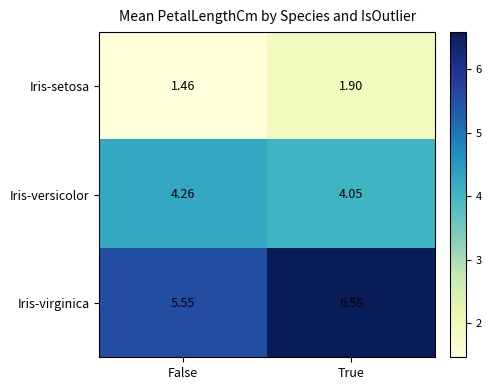

Which category has the lowest value across all series?

False